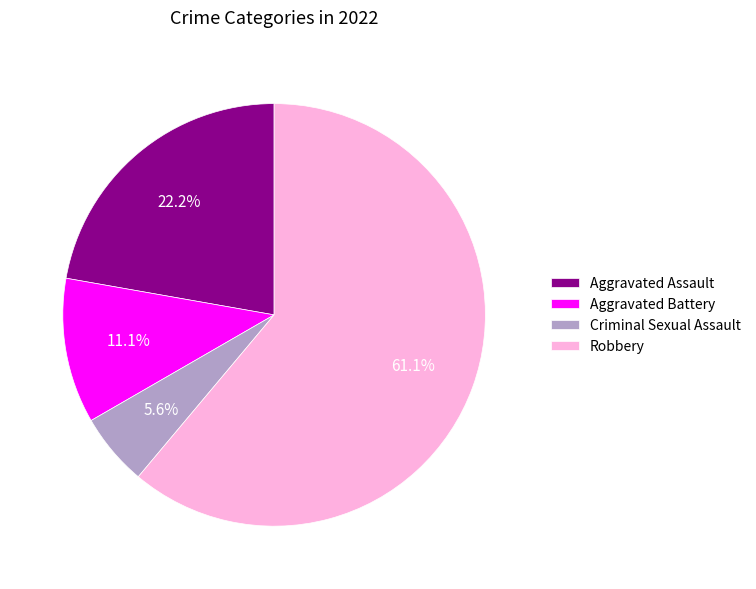

Between Robbery and Aggravated Assault, which is larger?

Robbery